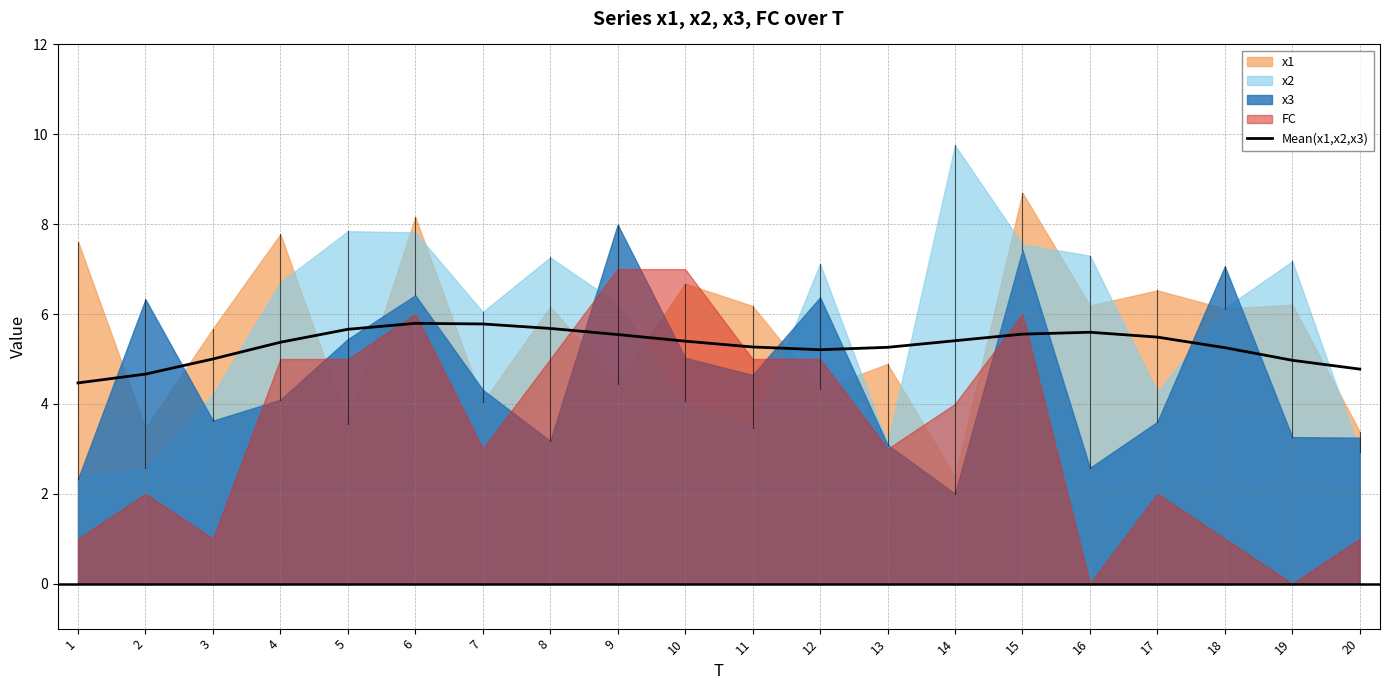

Rank the categories by value from highest to lowest.

6, 7, 8, 5, 16, 15, 9, 17, 14, 10, 4, 11, 13, 18, 12, 3, 19, 20, 2, 1